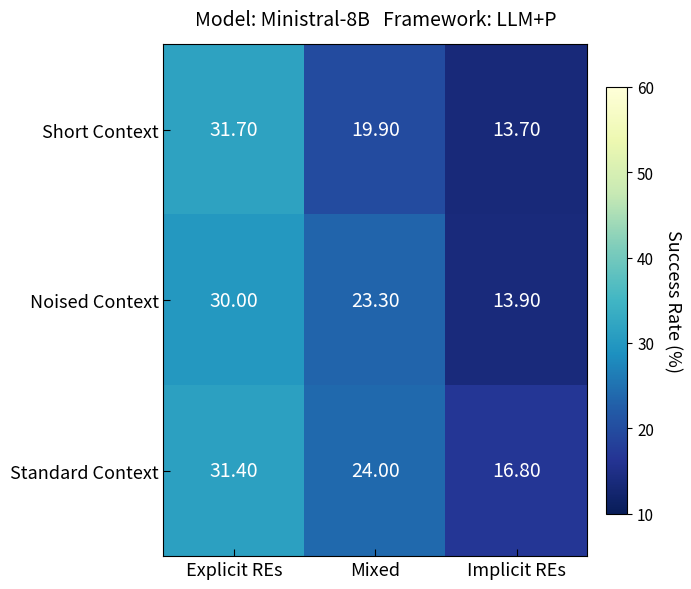

Which label corresponds to the smallest value in the chart?

Implicit REs